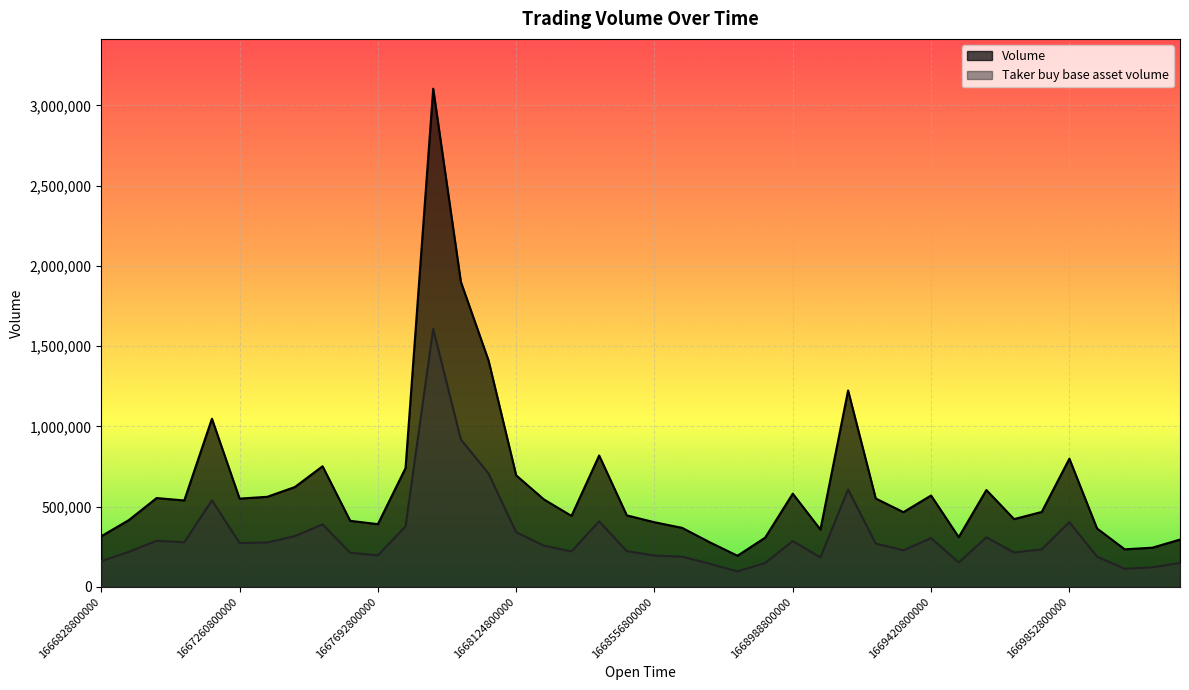

At which label is Volume closest to 1649010?

1668038400000